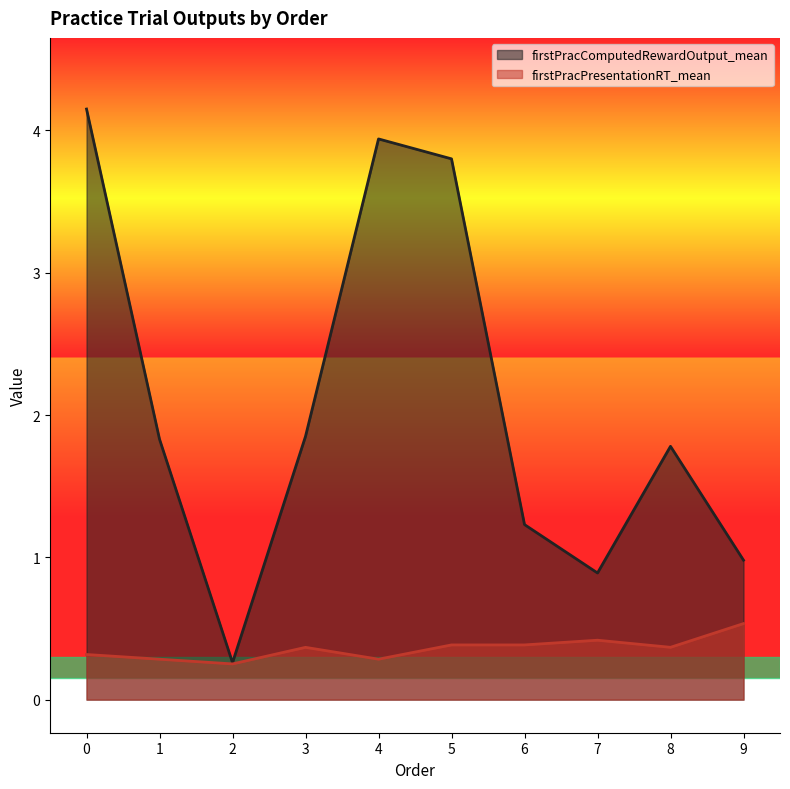

How many data points does each series have?

10